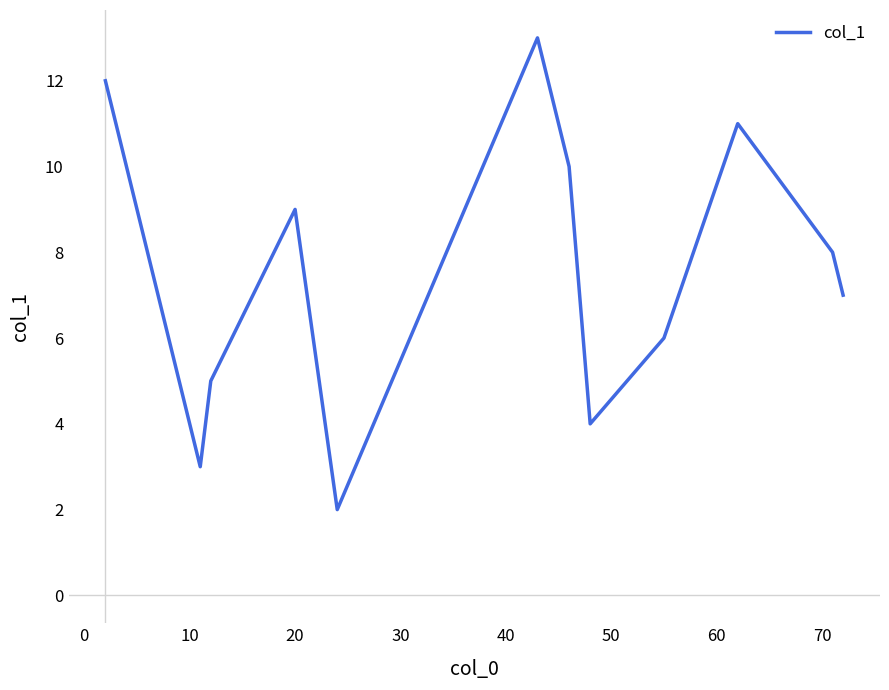

What is the difference between the maximum and minimum values?

11